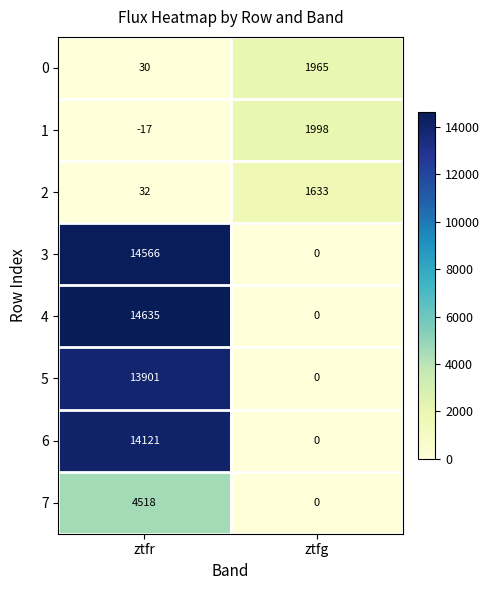

At how many categories does at least one series exceed 6279?

1